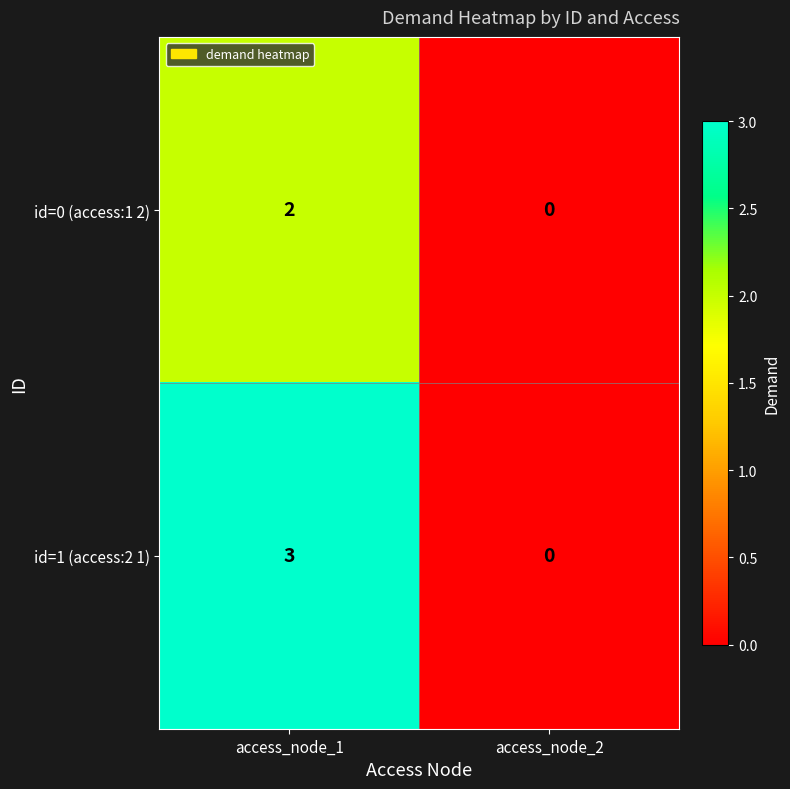

Which series has the widest spread of values?

id=1 (access:2 1)